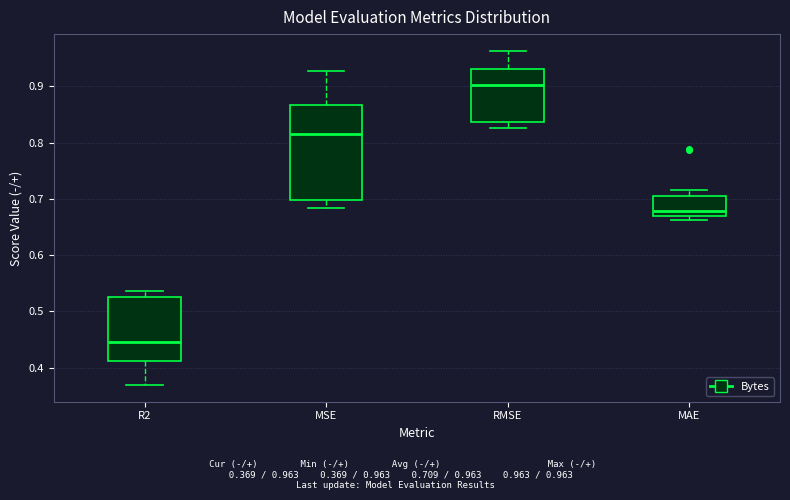

Which box is the tallest, from its lower edge to its upper edge?

MSE